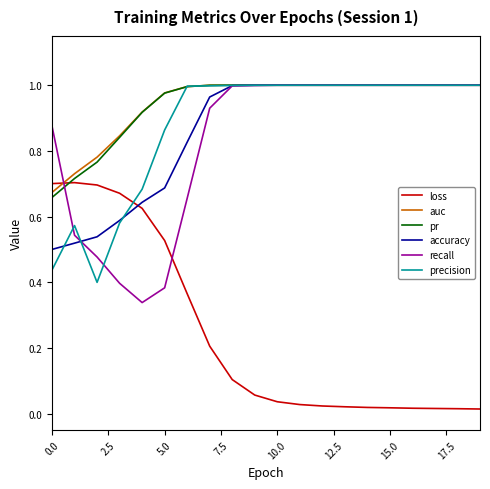

True or false: loss and recall cross at least once.

True